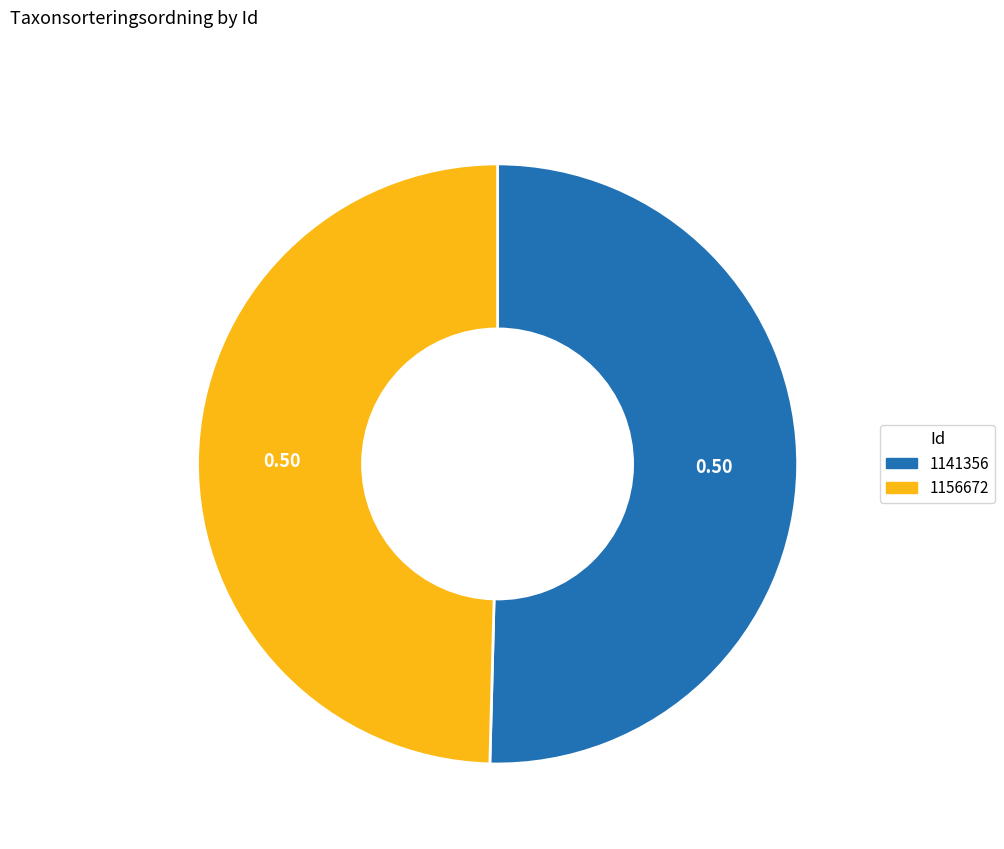

Do 1141356 and 1156672 together represent more than half of the pie?

Yes